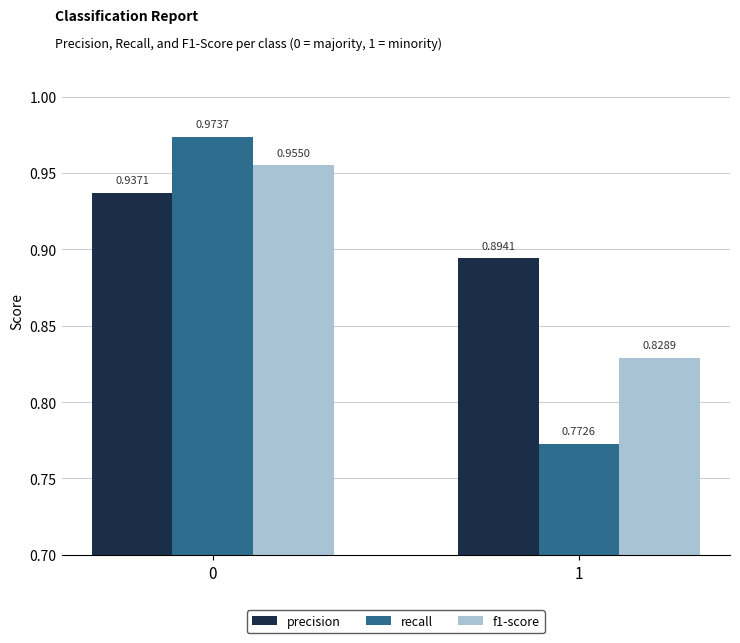

Count the number of categories in the chart.

2